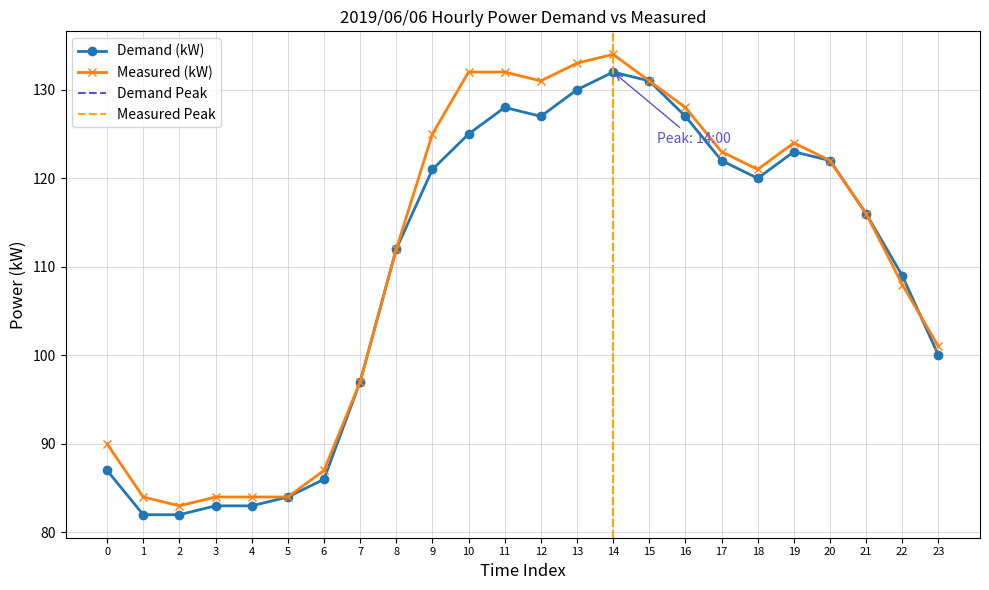

Is this an area chart (filled region under the line)?

No